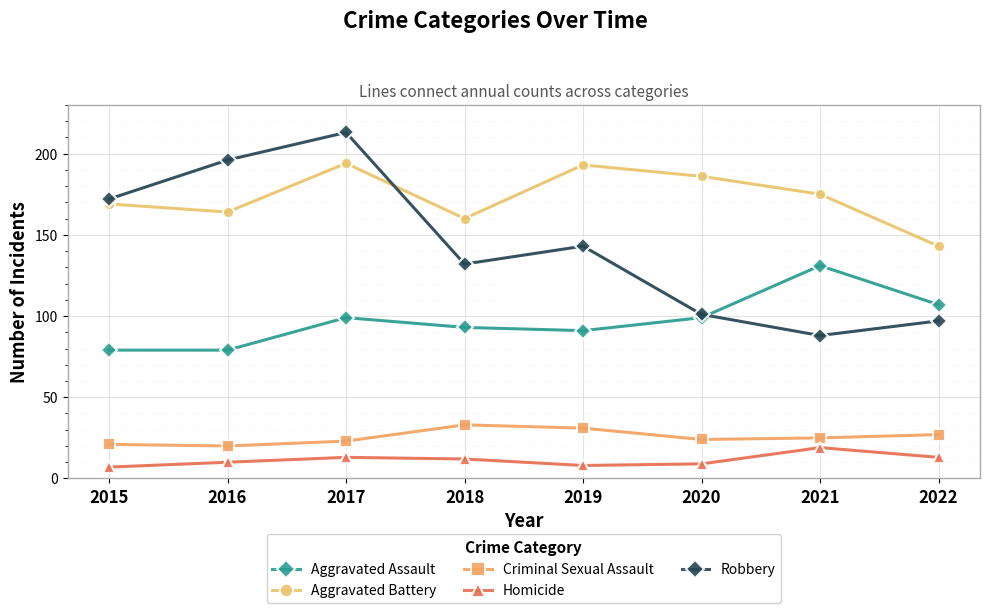

At 2022, list the series in order from smallest to largest.

Homicide, Criminal Sexual Assault, Robbery, Aggravated Assault, Aggravated Battery